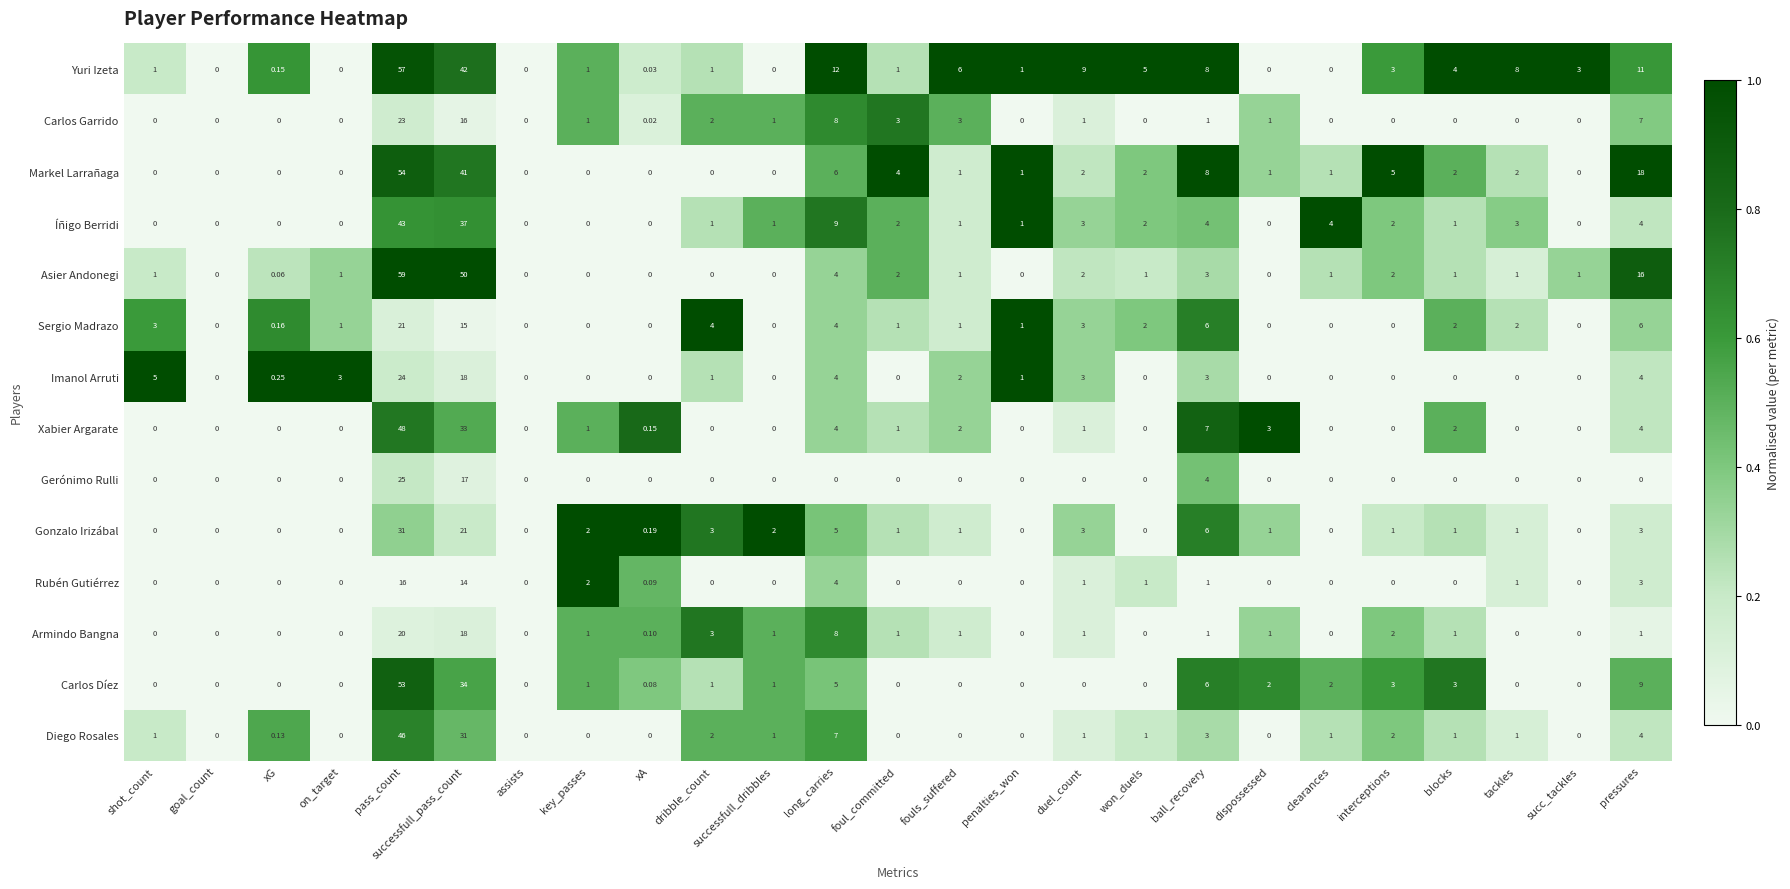

List the series in order of their peak value, highest first.

Asier Andonegi, Yuri Izeta, Markel Larrañaga, Carlos Díez, Xabier Argarate, Diego Rosales, Íñigo Berridi, Gonzalo Irizábal, Gerónimo Rulli, Imanol Arruti, Carlos Garrido, Sergio Madrazo, Armindo Bangna, Rubén Gutiérrez